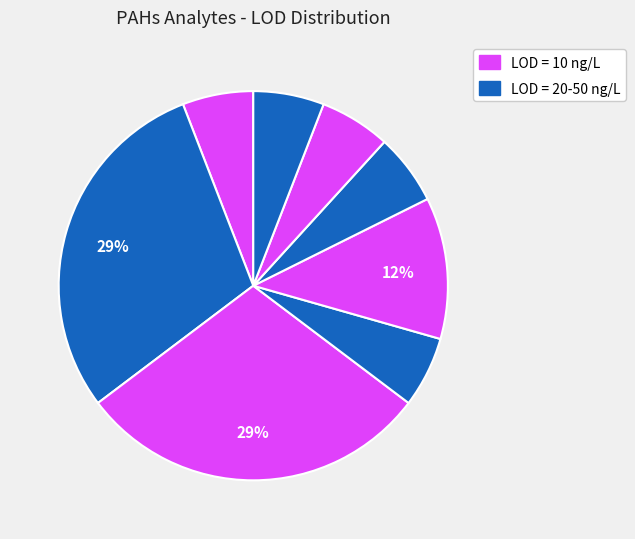

Count the number of slices in the pie.

8